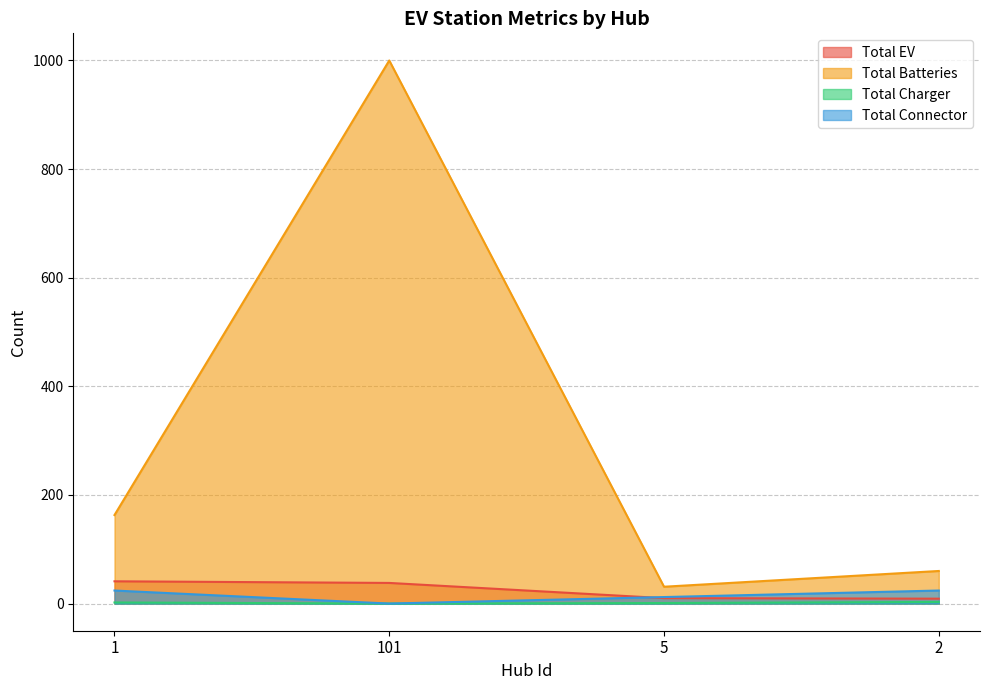

Which series has the largest total across all categories?

Total Batteries